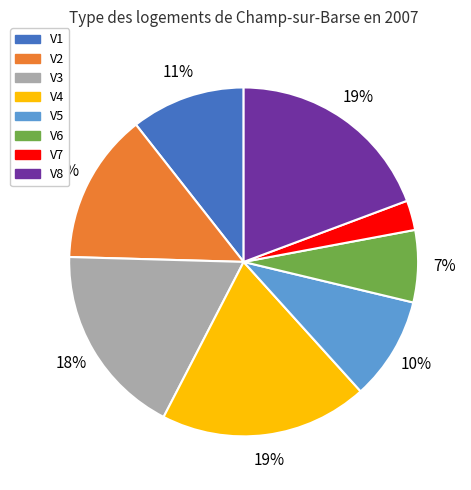

To the nearest percent, what is the combined percentage of V5 and V2?

24%